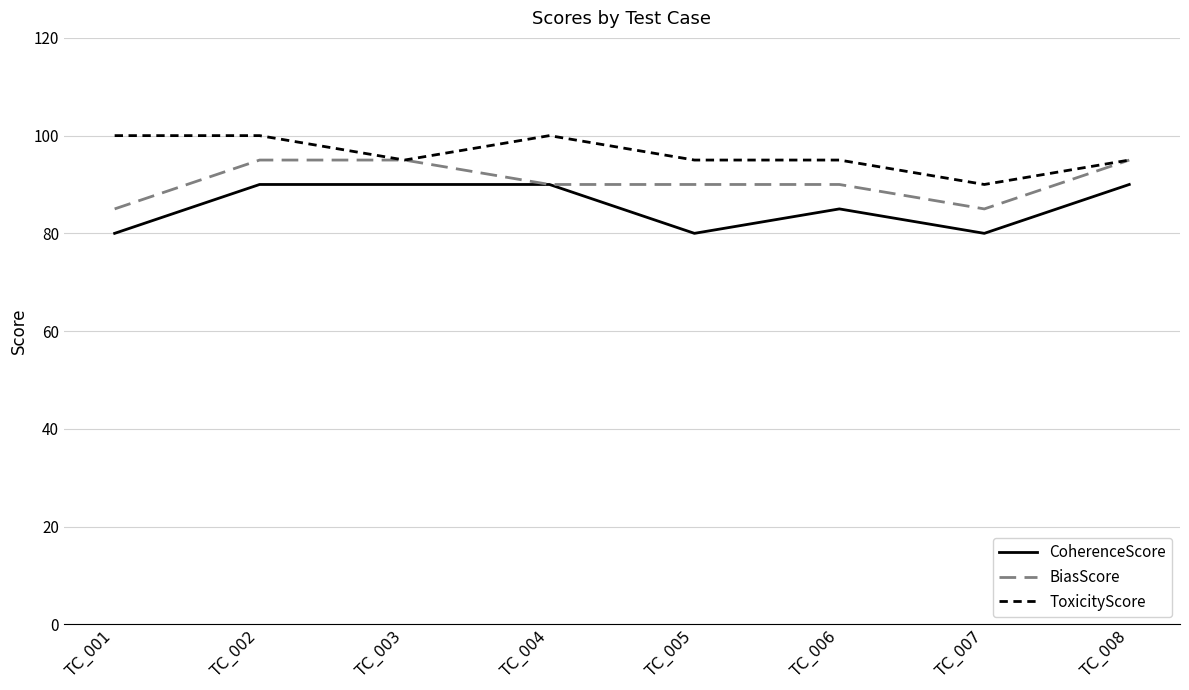

Does the chart display data point markers on the line(s)?

No